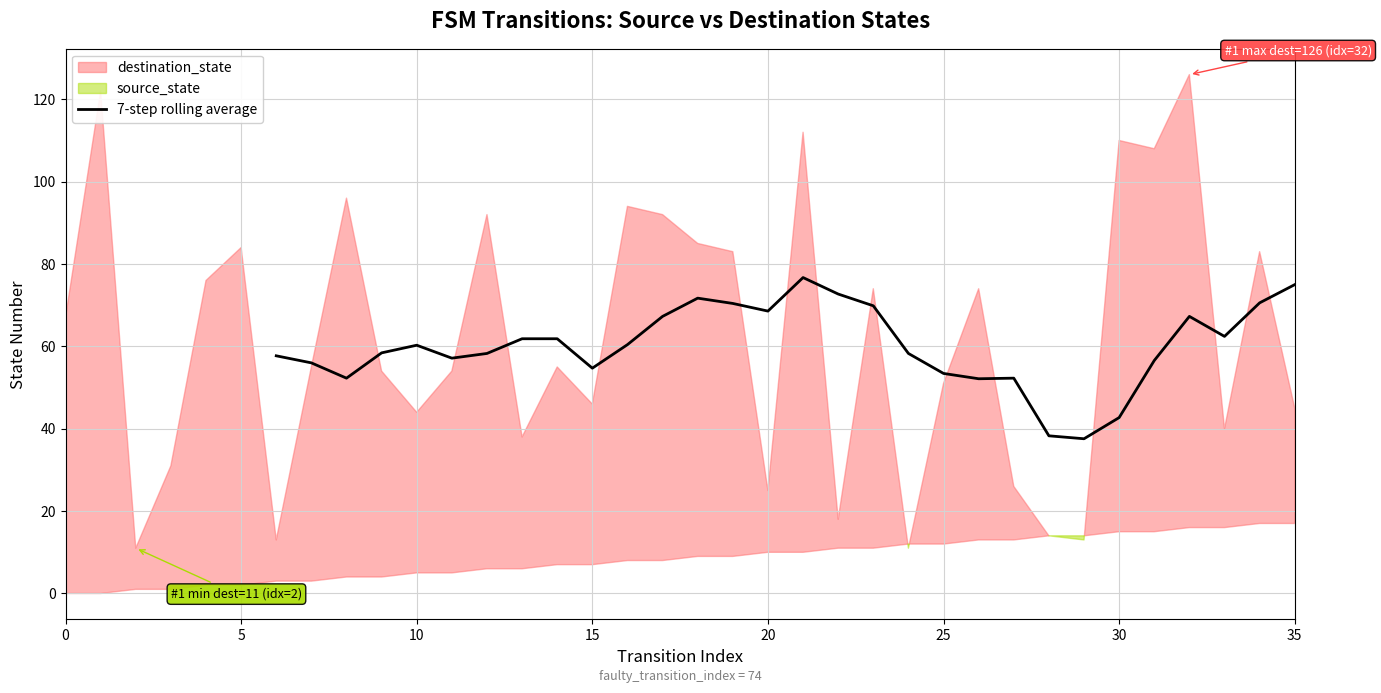

The value of 7-step rolling average at 15 is 54.7. True or false?

True